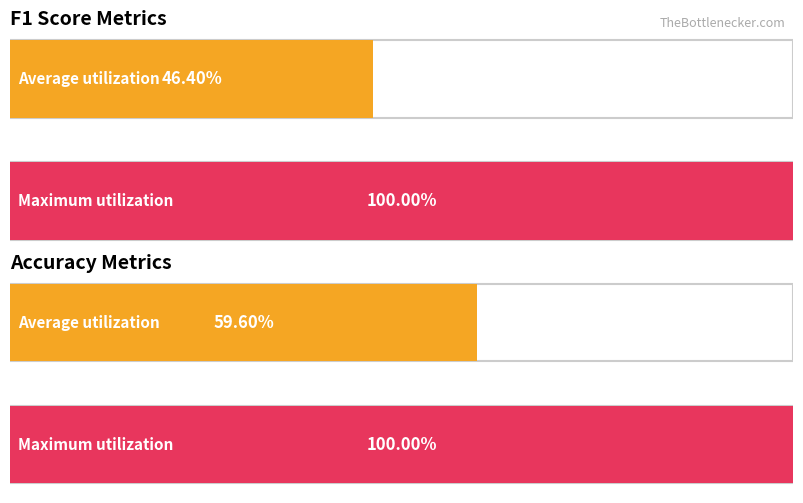

Which series has the widest spread of values?

f1